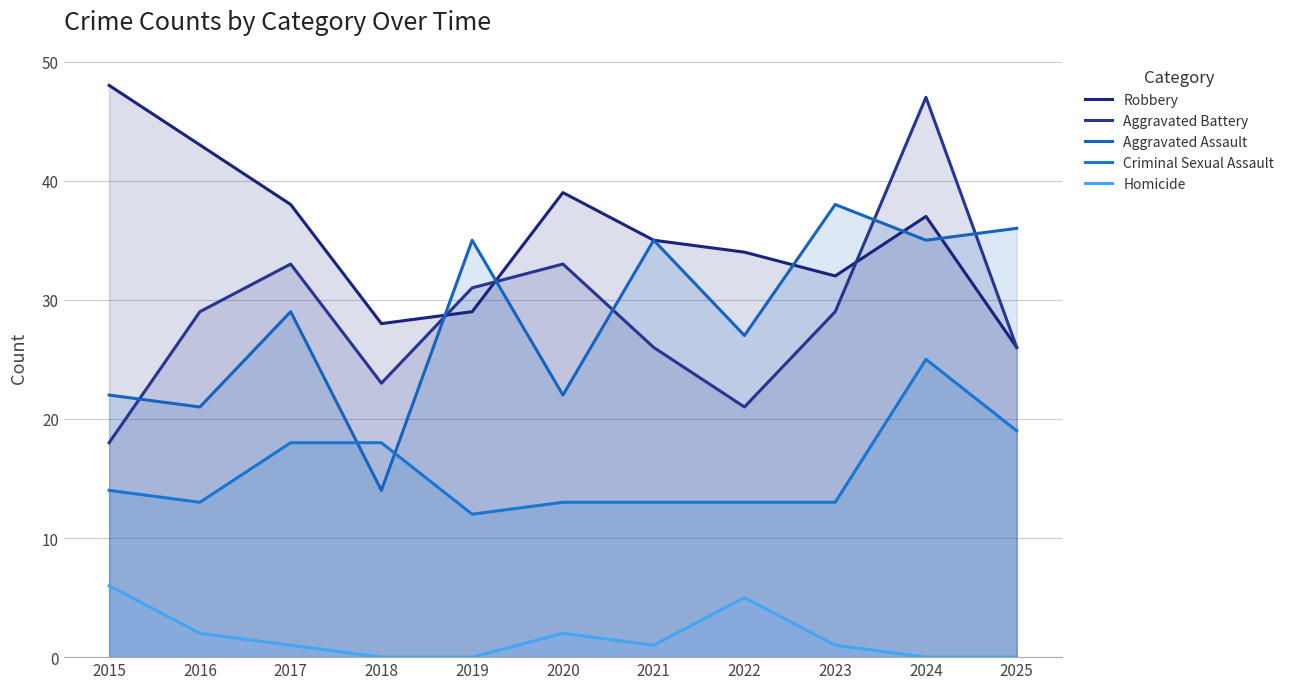

Reading right to left, extract all data points from this chart.

Robbery: 2025=26	2024=37	2023=32	2022=34	2021=35	2020=39	2019=29	2018=28	2017=38	2016=43	2015=48
Aggravated Battery: 2025=26	2024=47	2023=29	2022=21	2021=26	2020=33	2019=31	2018=23	2017=33	2016=29	2015=18
Aggravated Assault: 2025=36	2024=35	2023=38	2022=27	2021=35	2020=22	2019=35	2018=14	2017=29	2016=21	2015=22
Criminal Sexual Assault: 2025=19	2024=25	2023=13	2022=13	2021=13	2020=13	2019=12	2018=18	2017=18	2016=13	2015=14
Homicide: 2025=0	2024=0	2023=1	2022=5	2021=1	2020=2	2019=0	2018=0	2017=1	2016=2	2015=6